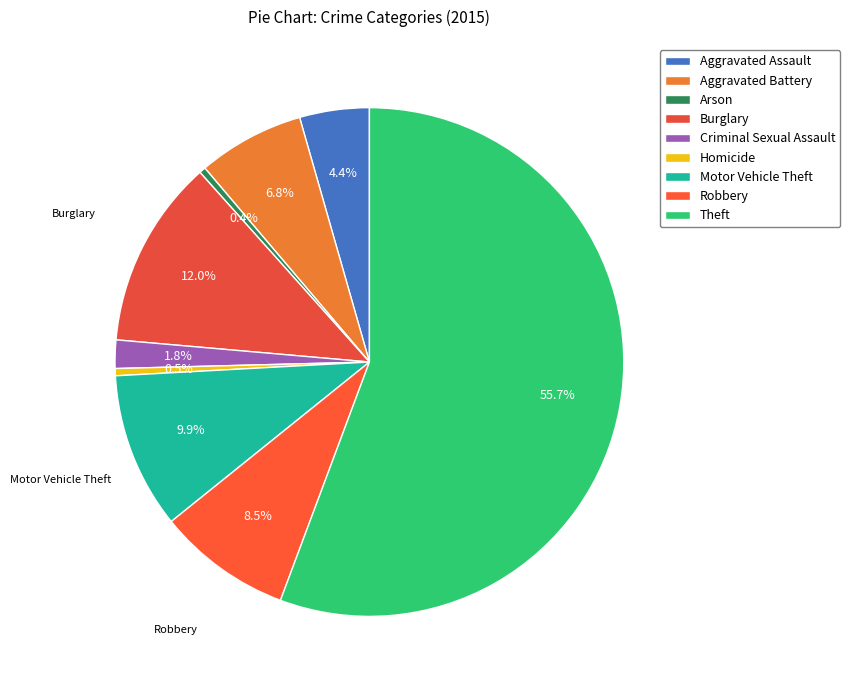

Which category accounts for the majority?

Theft